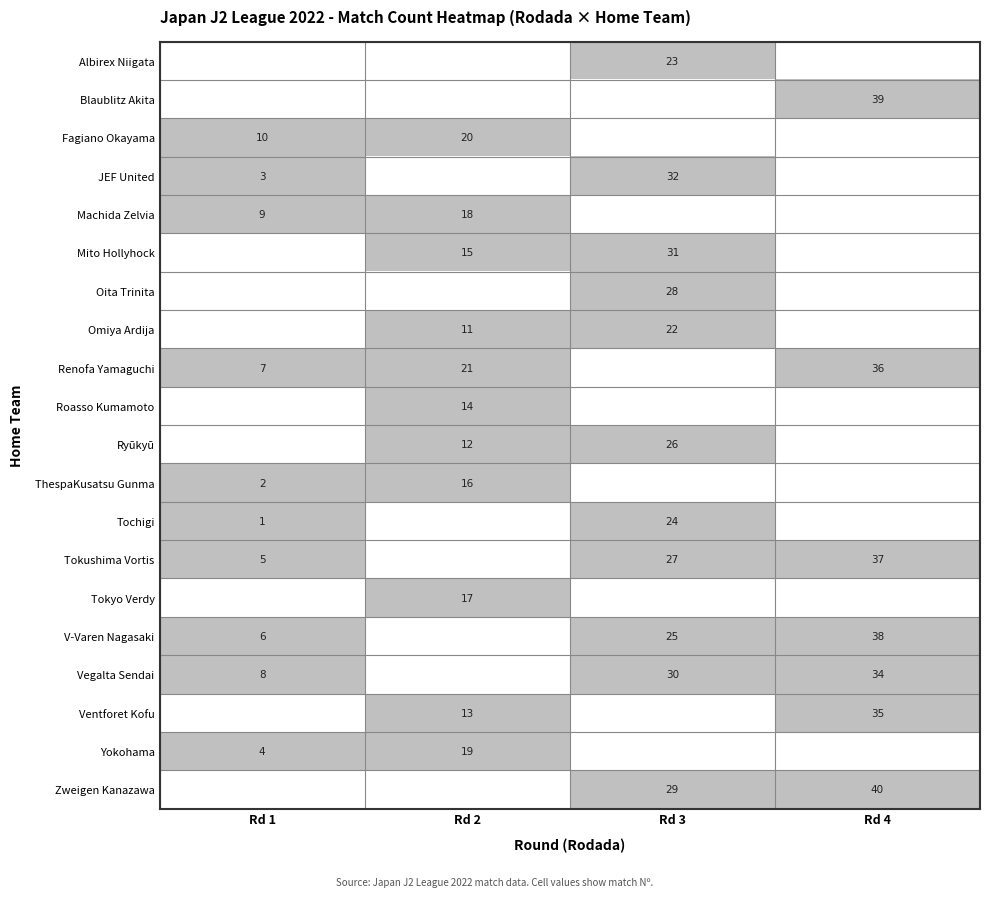

The value of Machida Zelvia at Rd 2 is 32. True or false?

False